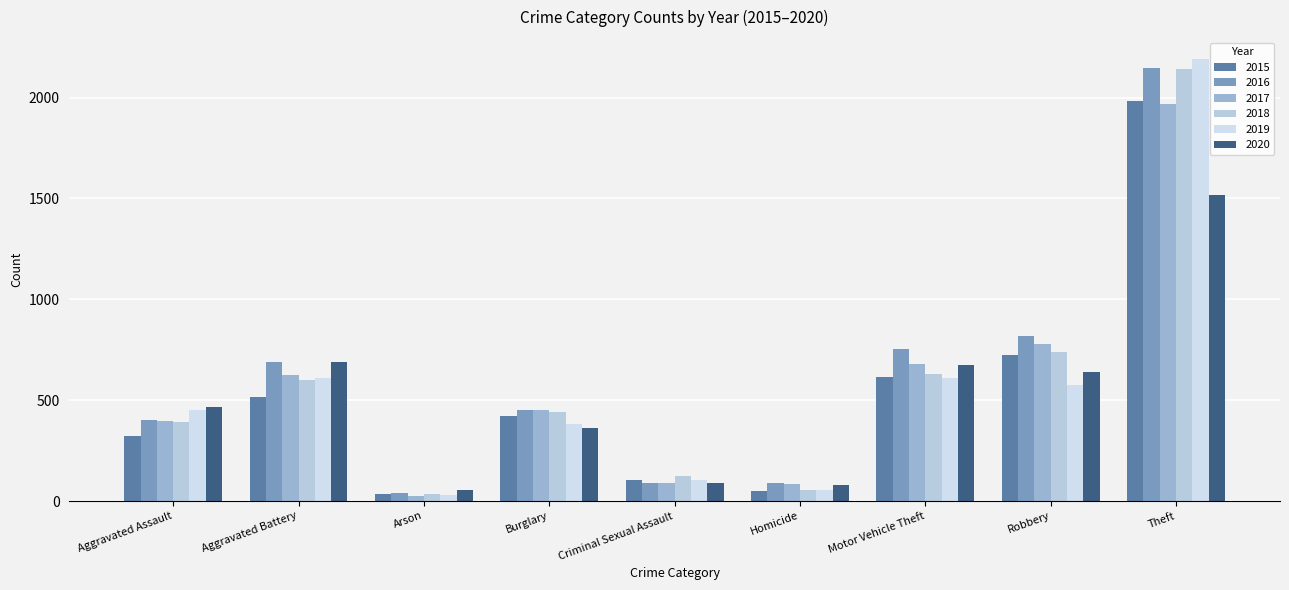

Which series changed the most between Aggravated Battery and Criminal Sexual Assault?

2016